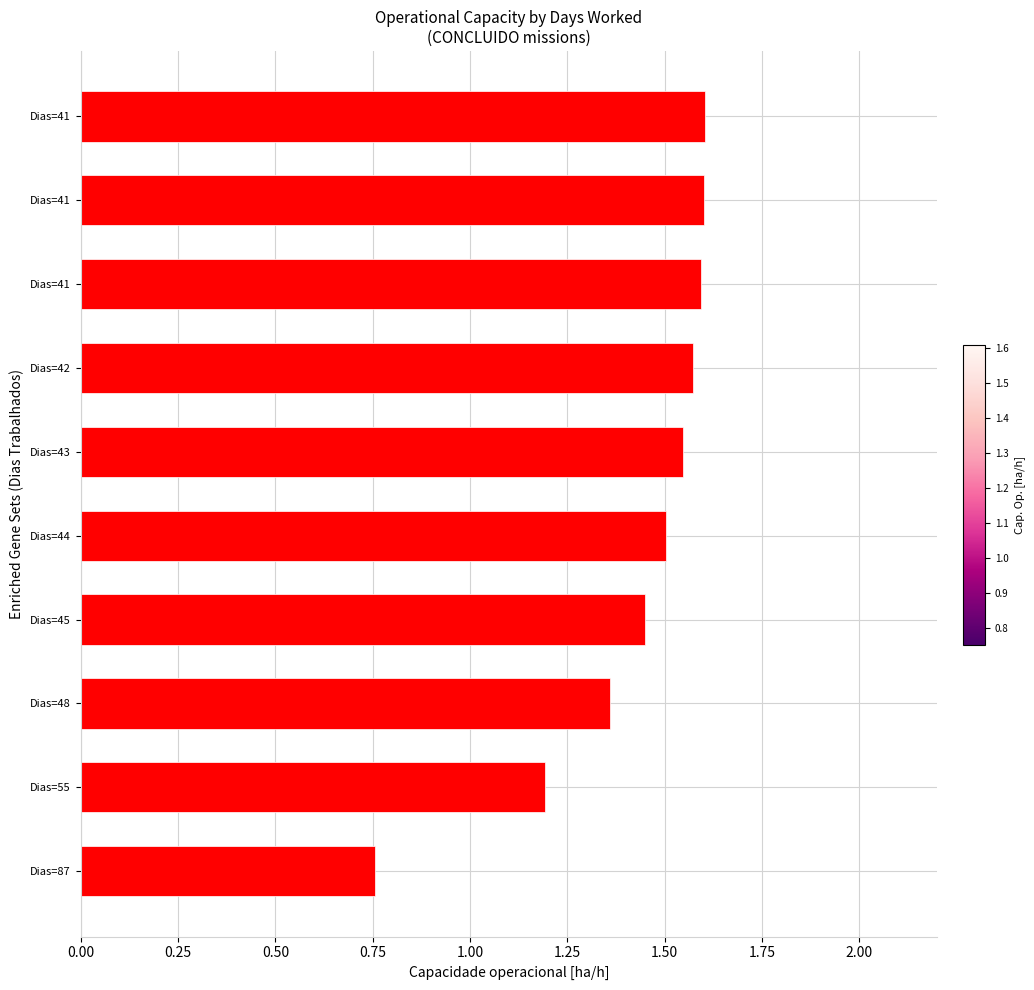

How many data points are less than 1?

1